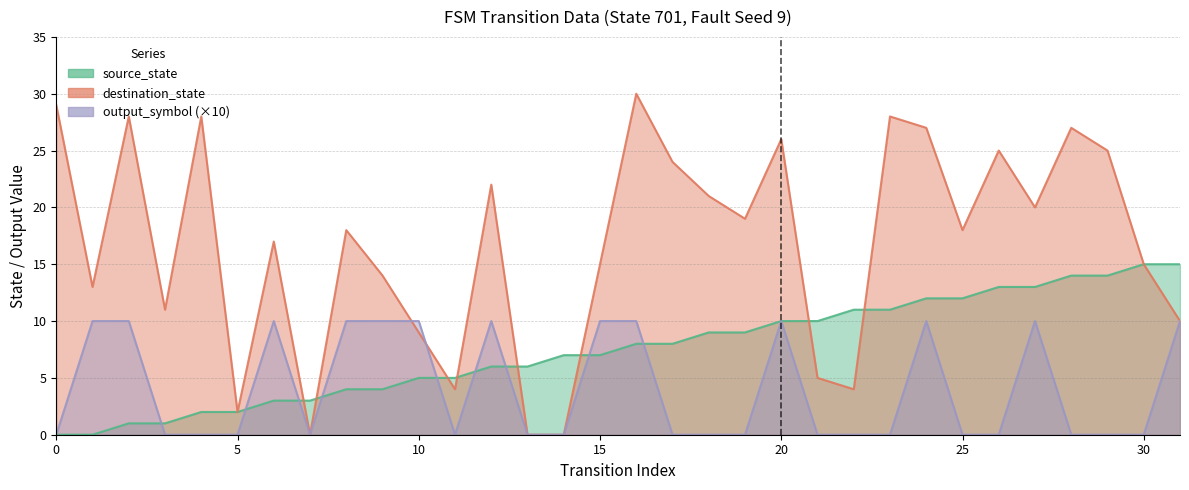

What is the average value of the source_state series?

8